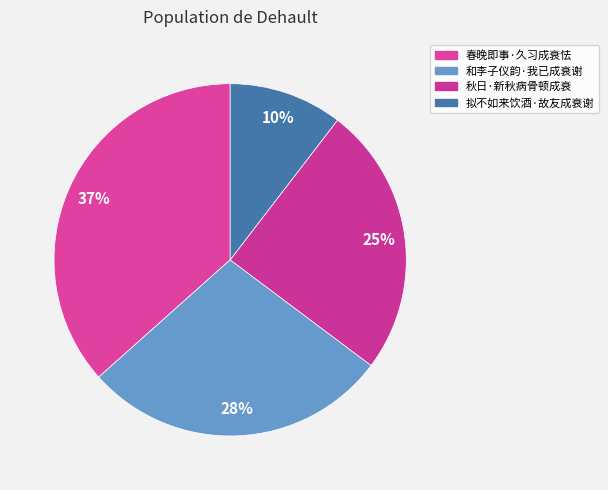

To the nearest percent, what is the difference between the 和李子仪韵·我已成衰谢 and 拟不如来饮酒·故友成衰谢 slice percentages?

18%